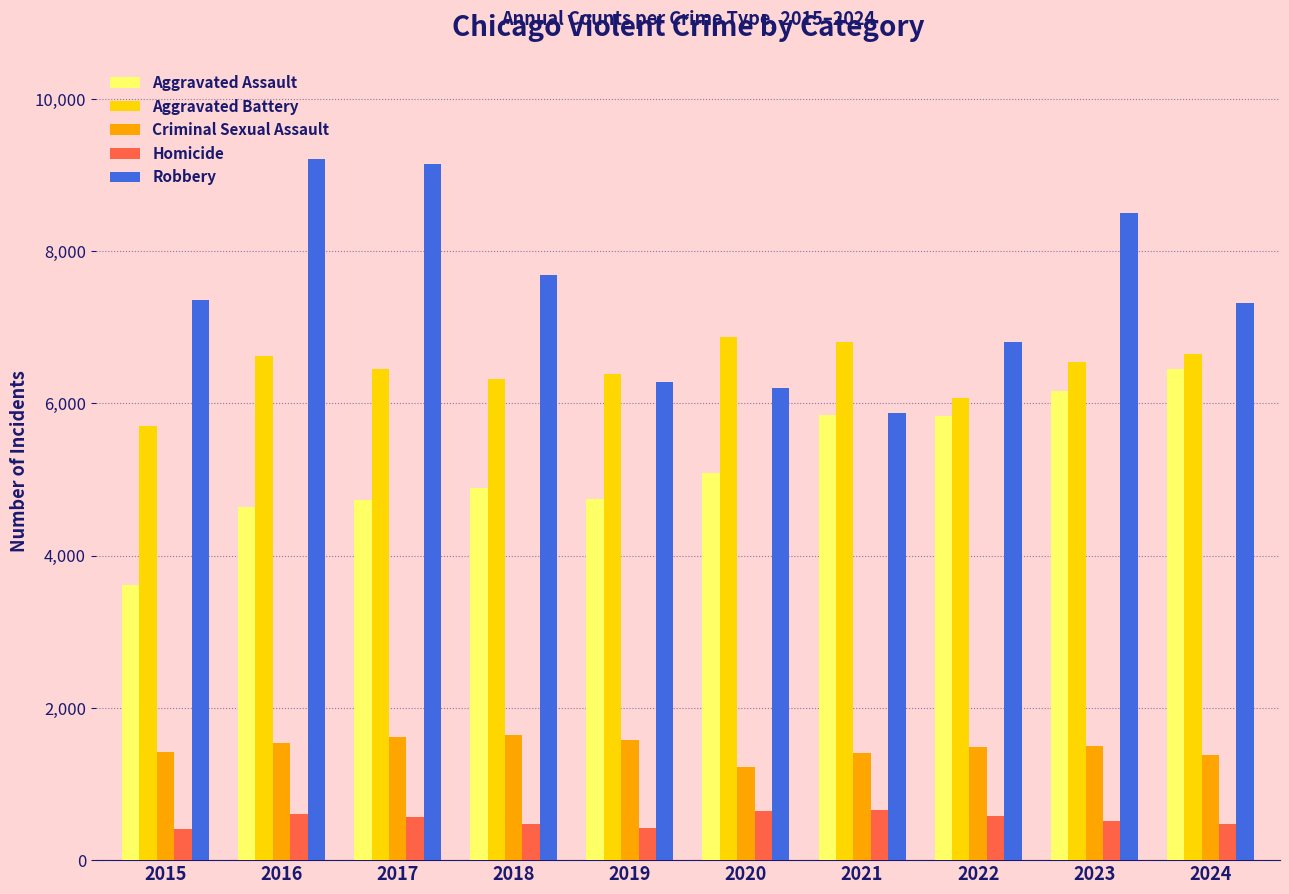

What is the total value across all series at 2022?

20785